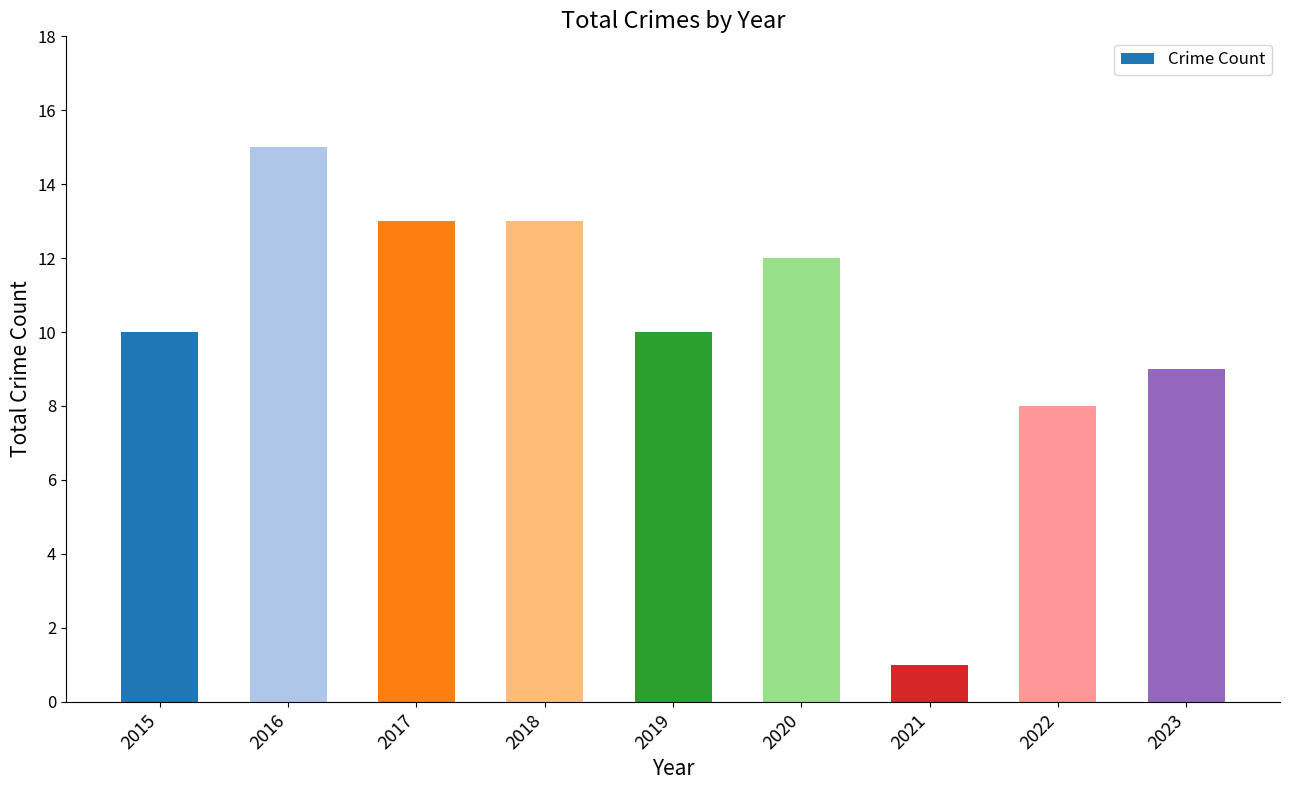

Reading left to right, extract all data points from this chart.

2015=10	2016=15	2017=13	2018=13	2019=10	2020=12	2021=1	2022=8	2023=9